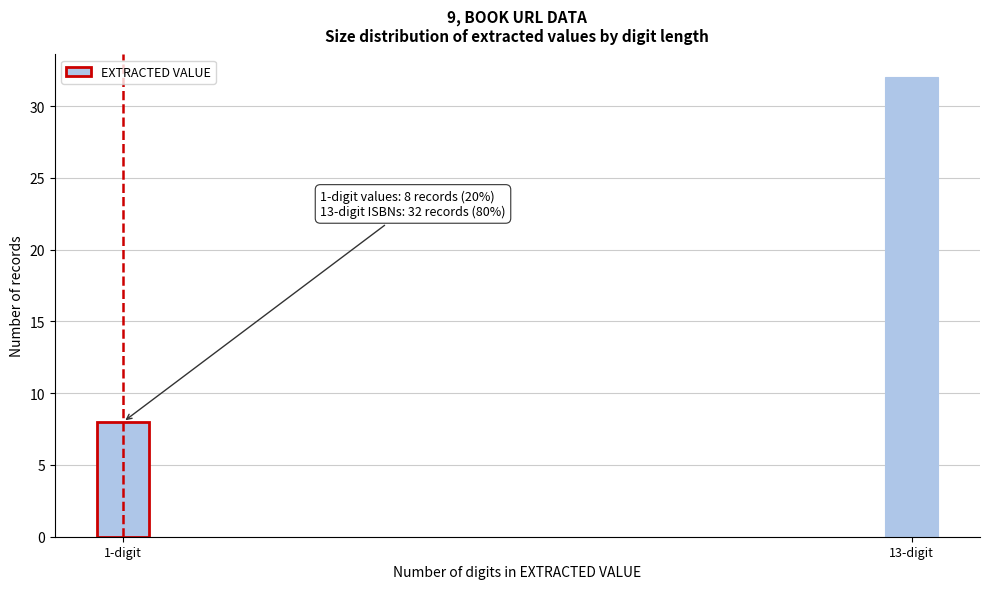

Reading left to right, transcribe all the data shown in this chart.

8	32